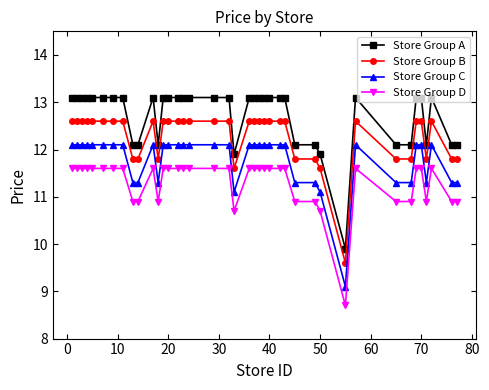

What is the value of the Store Group B point at the 38th from the left?

12.6